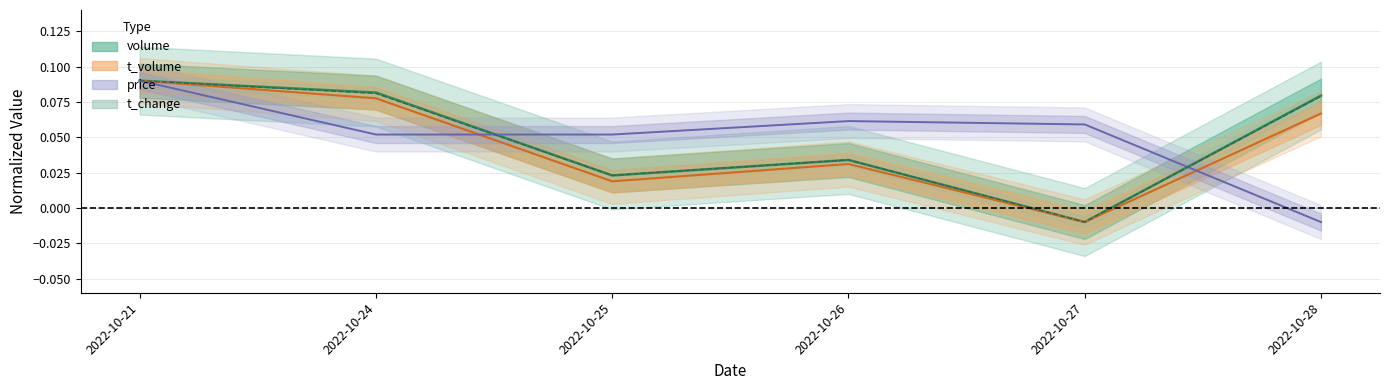

Where is volume nearest to the value 0?

2022-10-27